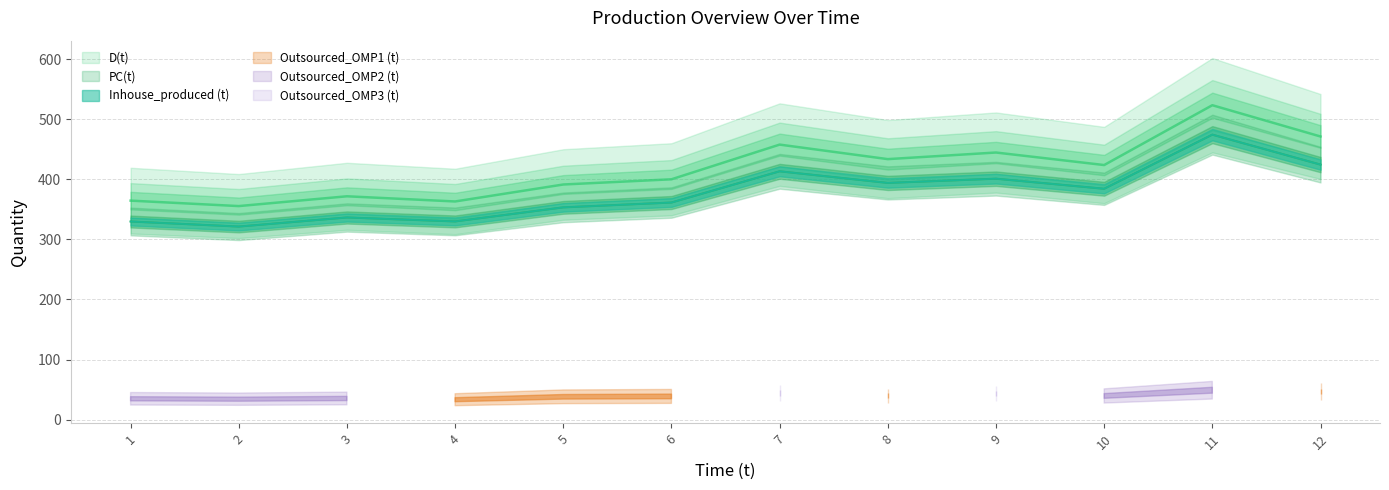

The value of D(t) at 9 is 444.6. True or false?

True